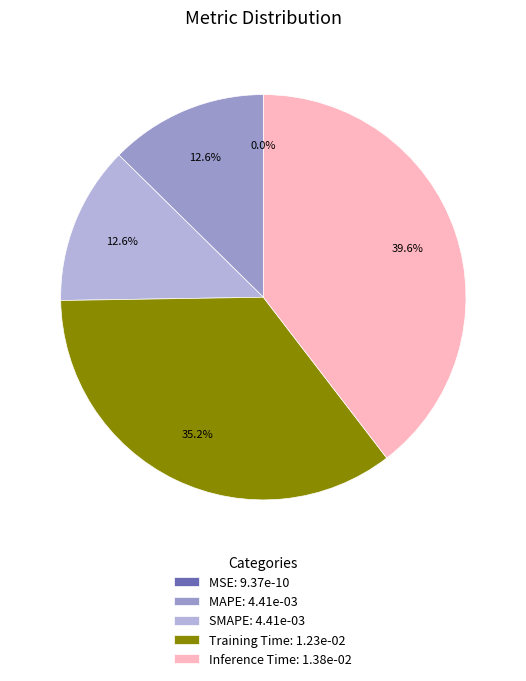

Between Inference Time and SMAPE, which is larger?

Inference Time